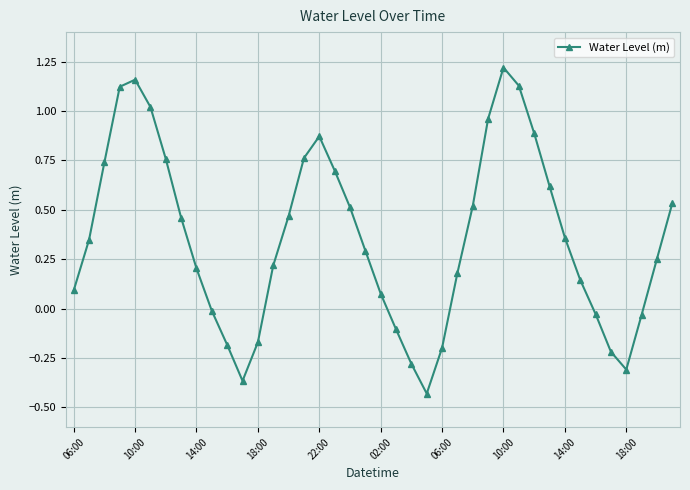

Count the number of categories in the chart.

40